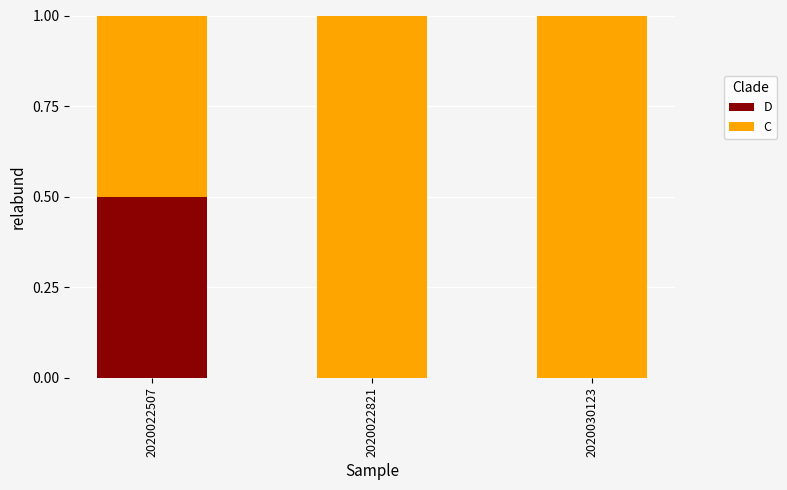

What are all the series names shown in the legend?

D, C